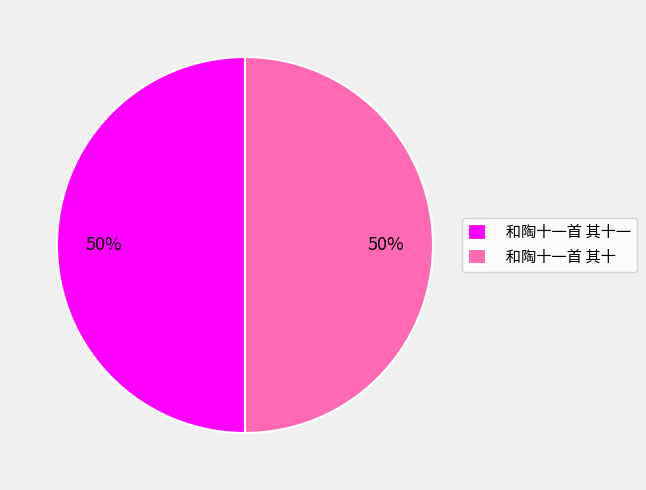

Combined, do 和陶十一首 其十 and 和陶十一首 其十一 account for over 50%?

Yes